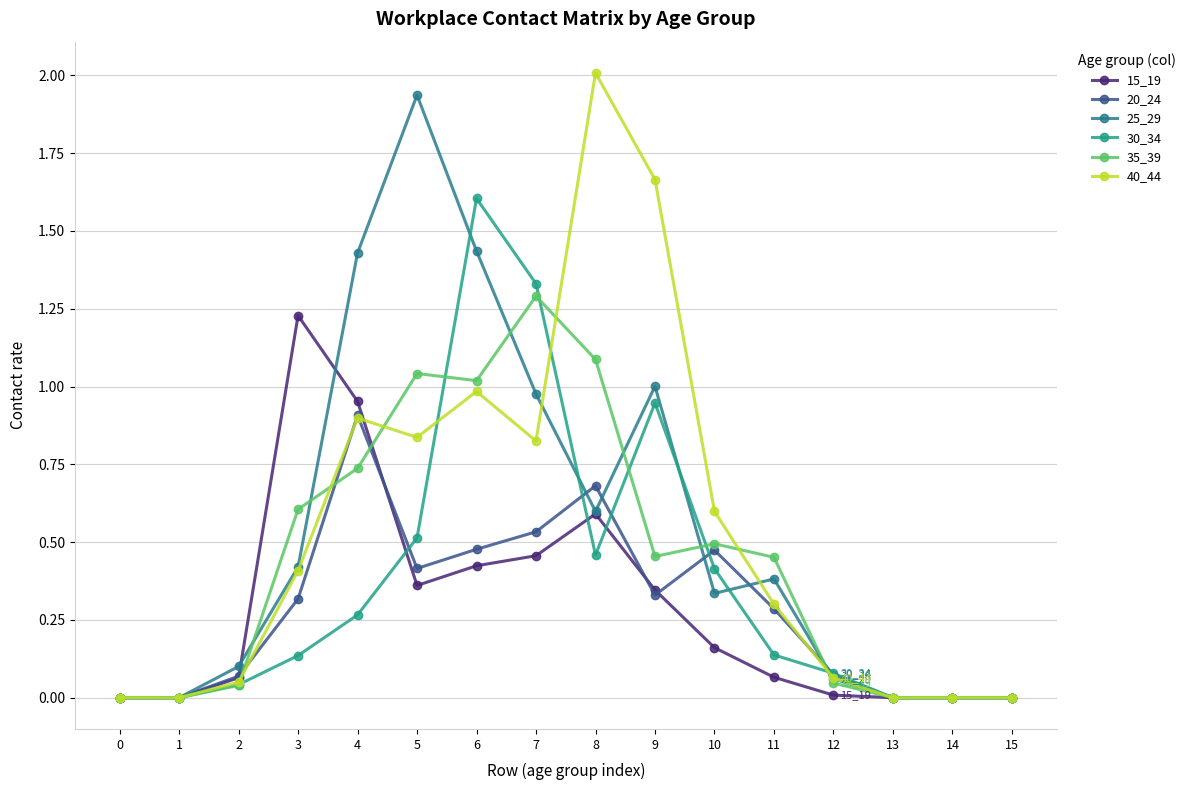

Count the number of categories in the chart.

16